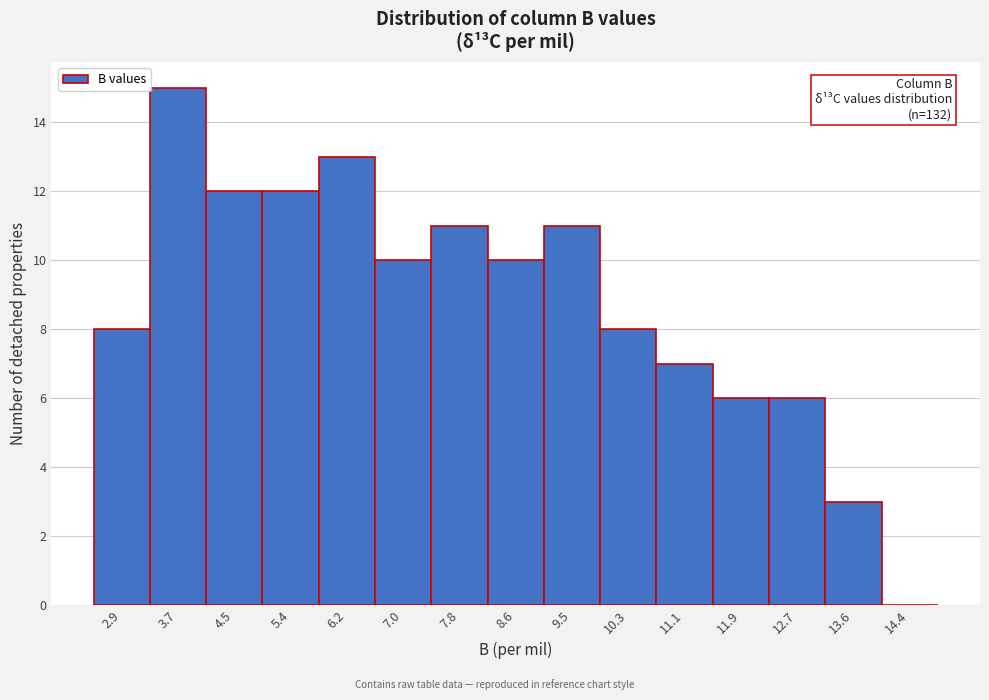

Reading right to left, list all the values displayed in this chart.

14.4=0	13.6=3	12.7=6	11.9=6	11.1=7	10.3=8	9.5=11	8.6=10	7.8=11	7.0=10	6.2=13	5.4=12	4.5=12	3.7=15	2.9=8